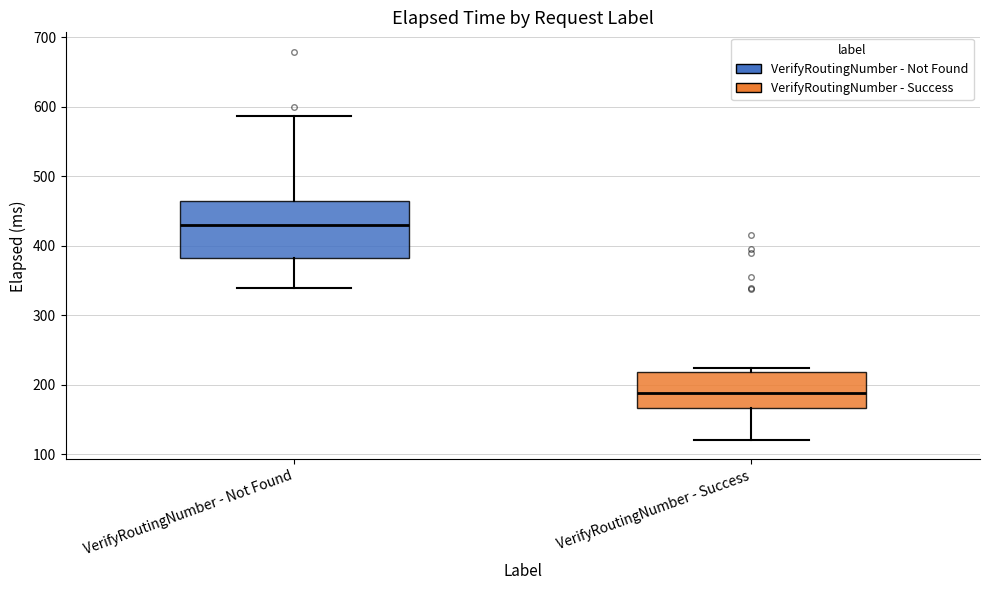

Comparing the boxes themselves (not the whiskers), which one is the tallest?

VerifyRoutingNumber - Not Found